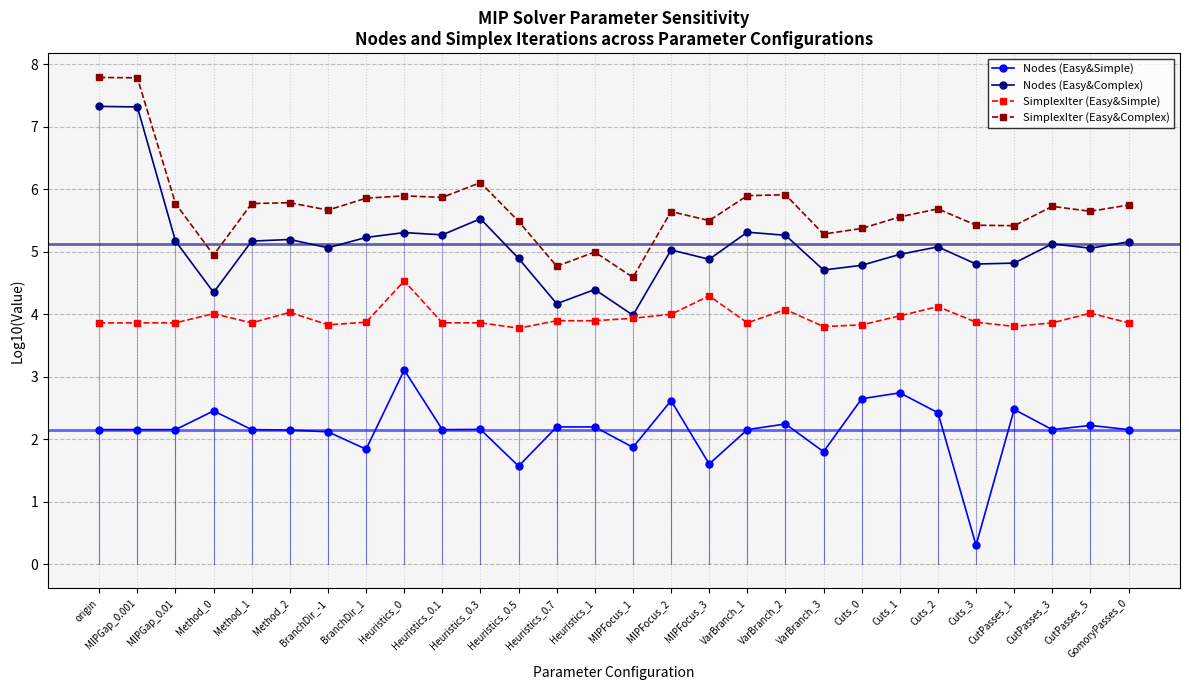

True or false: SimplexIter (Easy&Simple) and SimplexIter (Easy&Complex) intersect in this chart.

False